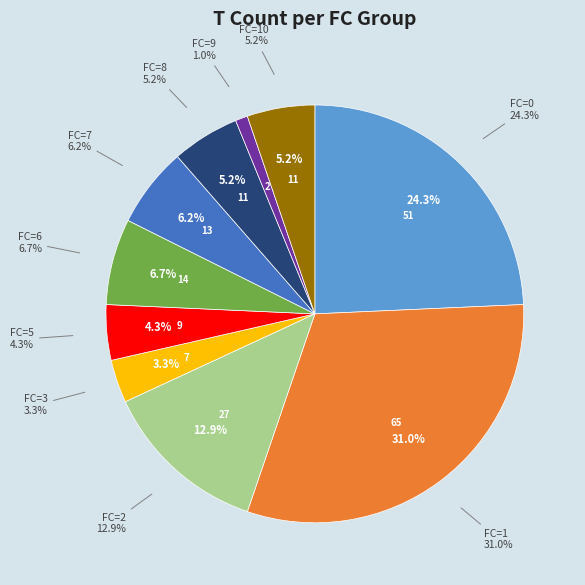

Does any single category account for the majority?

No